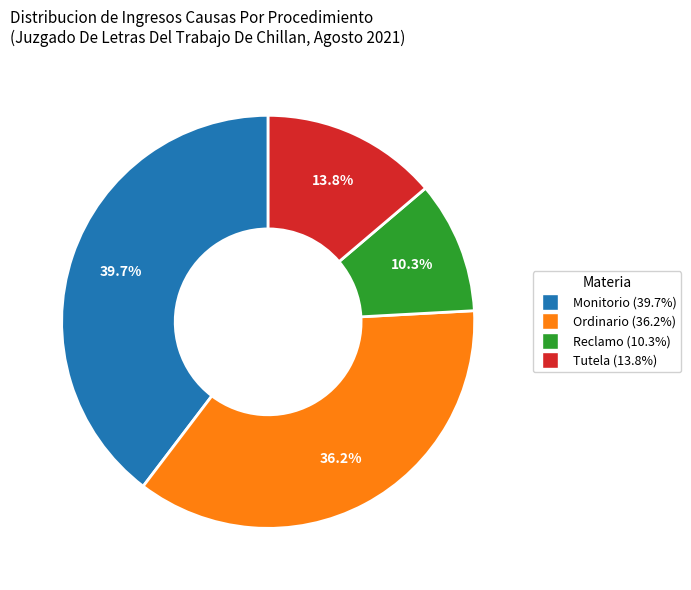

What is the largest slice in the pie chart?

Monitorio